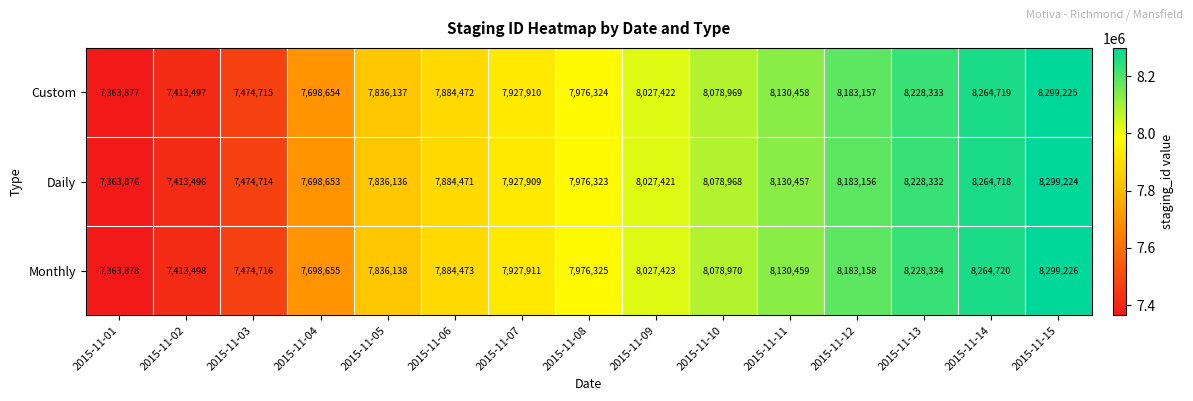

At how many categories does at least one series exceed 7874898?

10